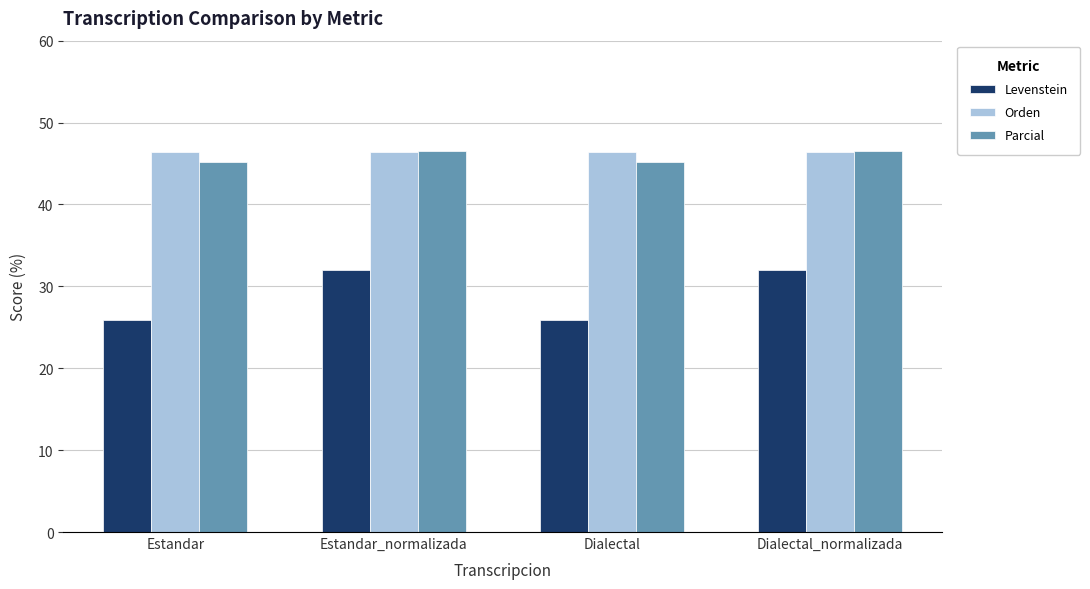

Reading left to right, transcribe all the data shown in this chart.

Levenstein: Estandar=25.9	Estandar_normalizada=32.0	Dialectal=25.9	Dialectal_normalizada=32.0
Orden: Estandar=46.4	Estandar_normalizada=46.4	Dialectal=46.4	Dialectal_normalizada=46.4
Parcial: Estandar=45.2	Estandar_normalizada=46.5	Dialectal=45.2	Dialectal_normalizada=46.5